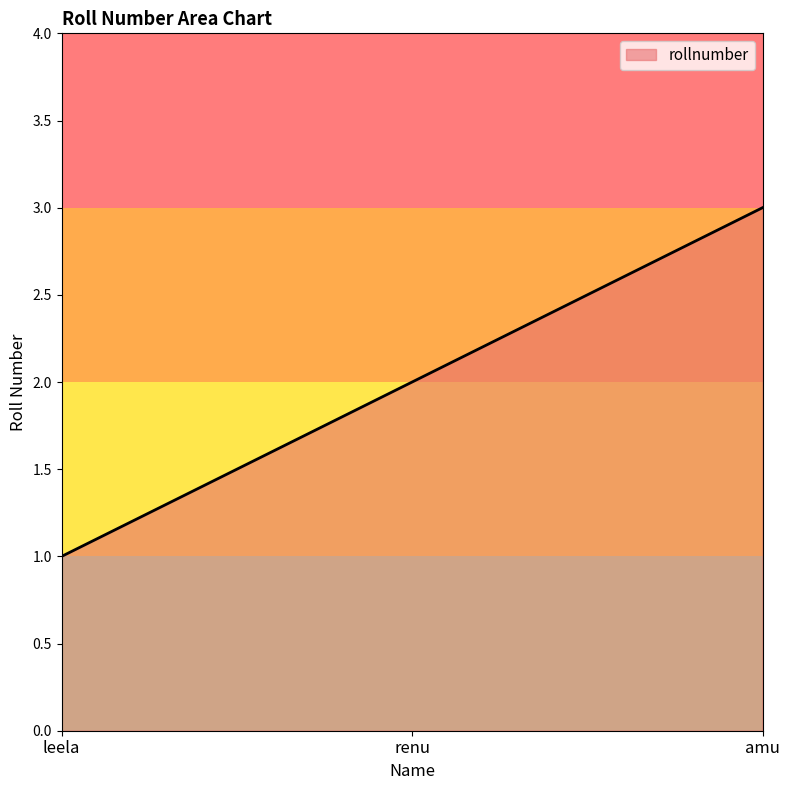

What position from the right is amu?

1